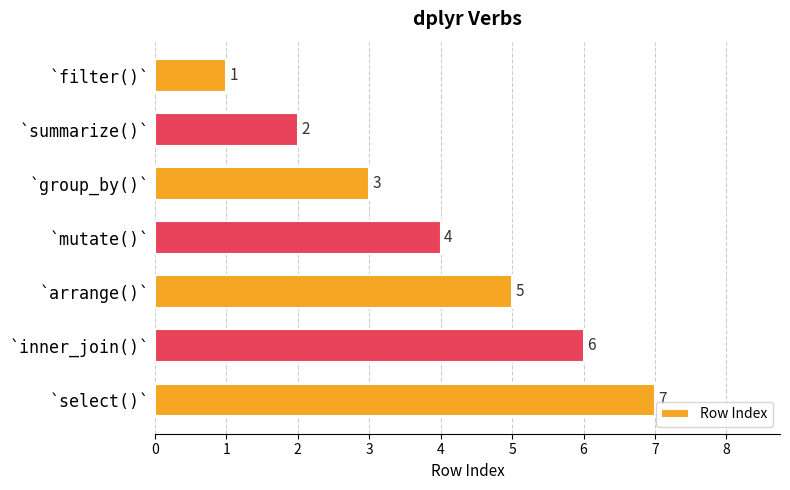

Where is the data nearest to the value 4?

`mutate()`